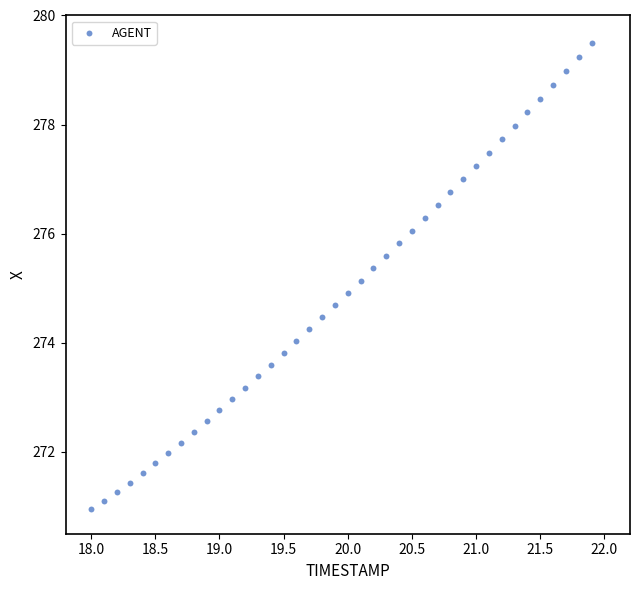

What is the range of X values (max minus min)?

3.9